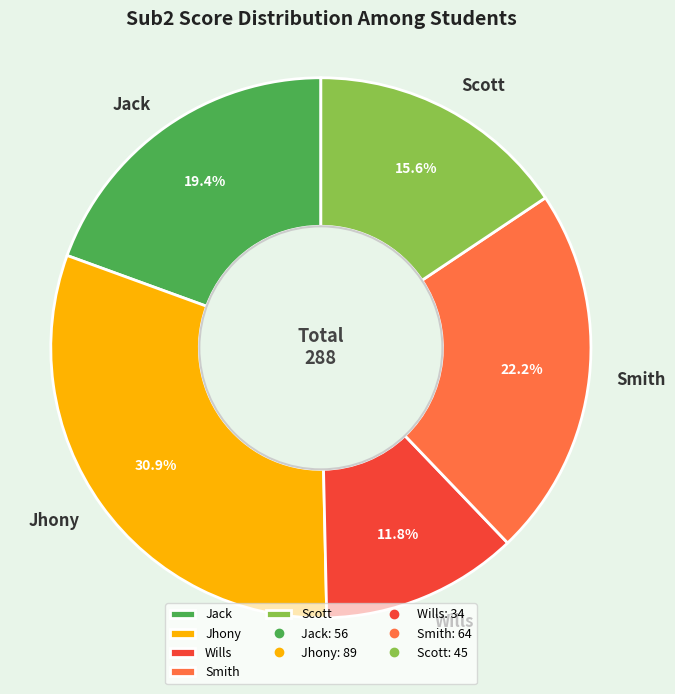

Which has a higher value, Smith or Jack?

Smith